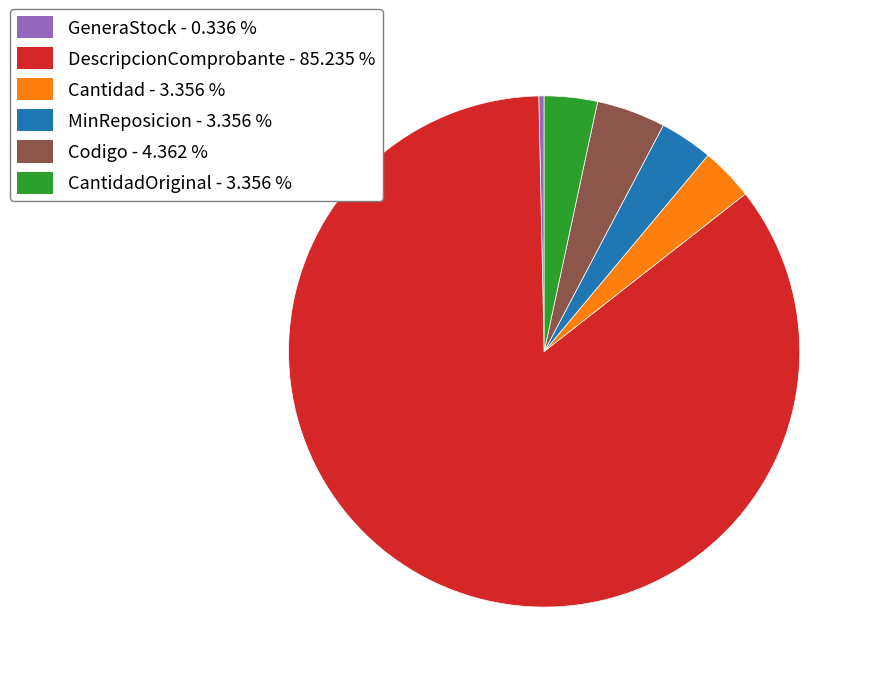

Does any single category account for the majority?

Yes